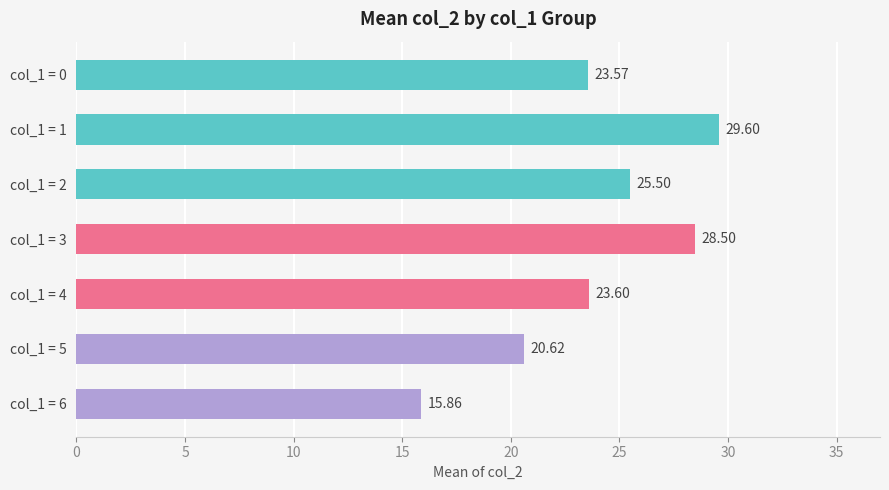

Which has a higher value, col_1 = 3 or col_1 = 5?

col_1 = 3